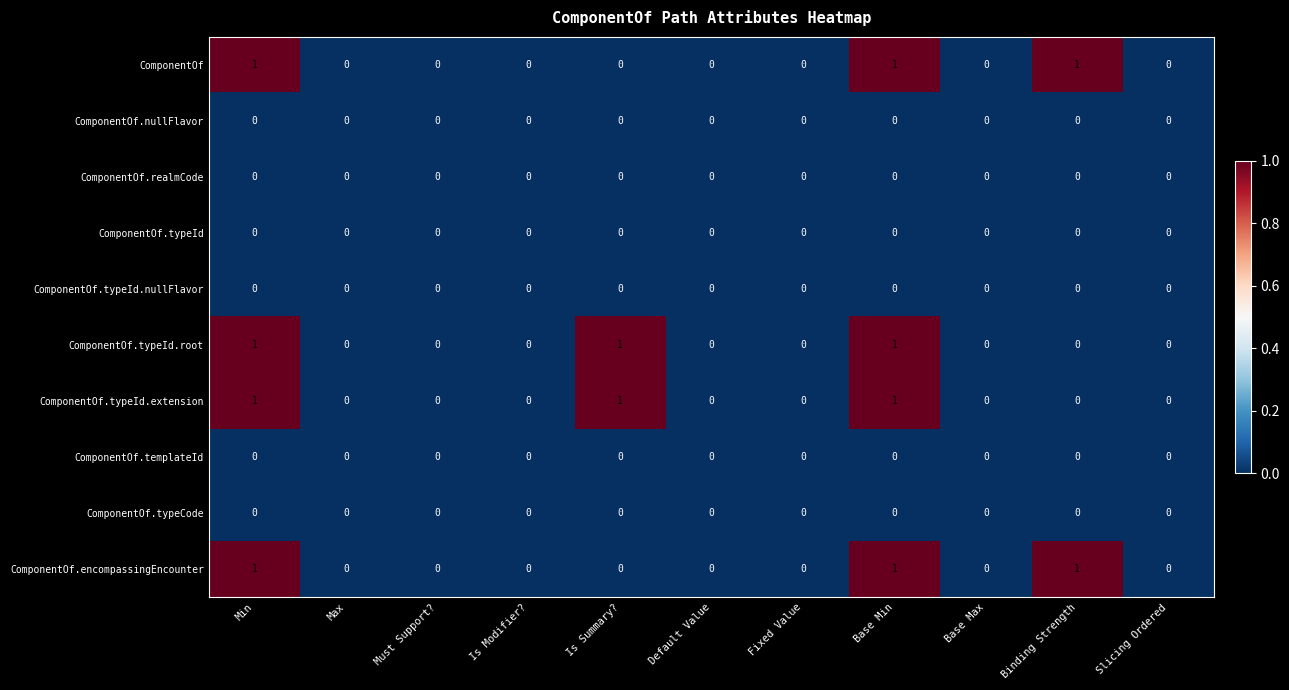

The ComponentOf series shows 1 at Binding Strength. True or false?

True